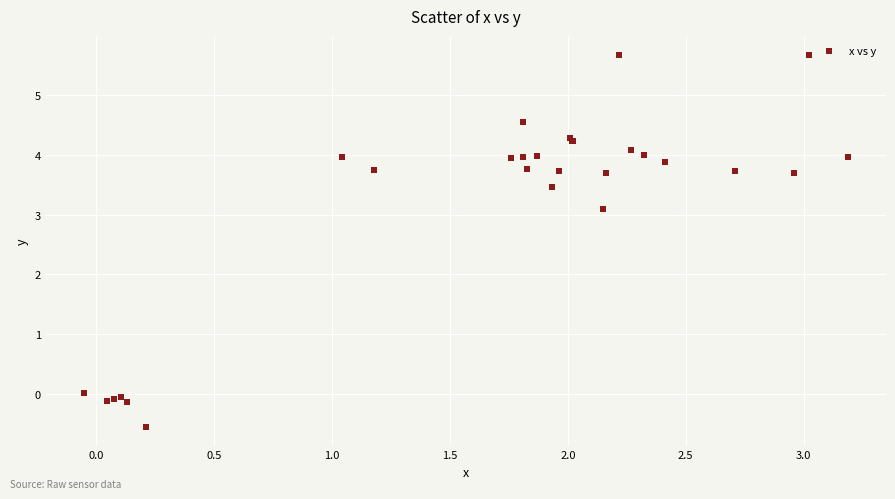

What Y value in the scatter plot is closest to 2?

3.1